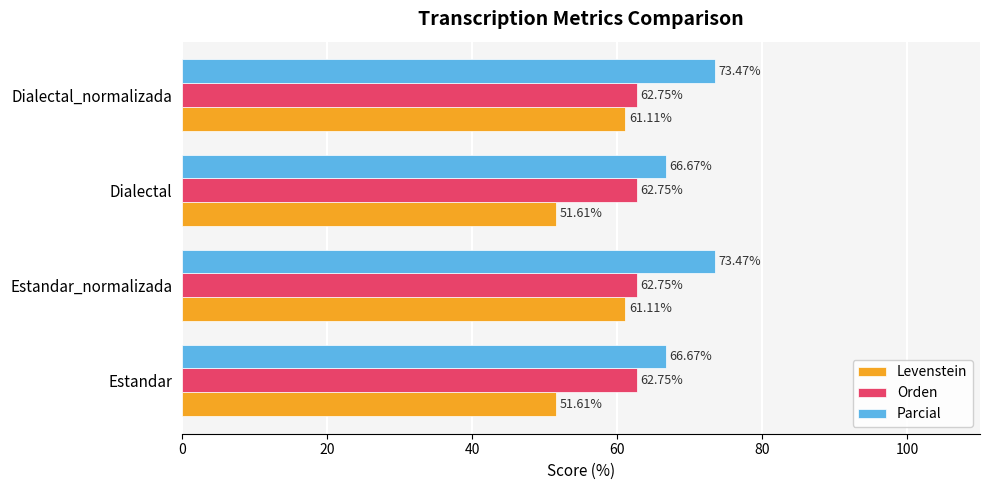

Which series has the widest spread of values?

Levenstein